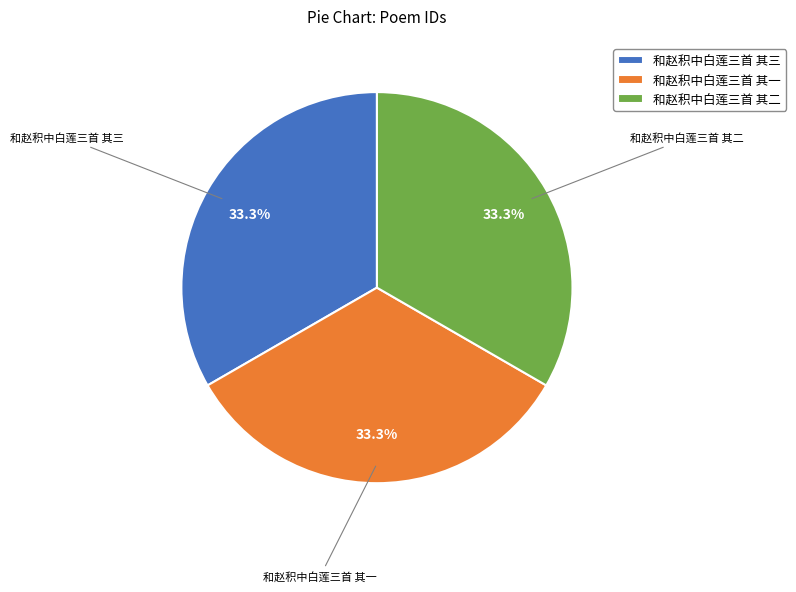

What is the total percentage of 和赵积中白莲三首 其一 and 和赵积中白莲三首 其二?

66.7%